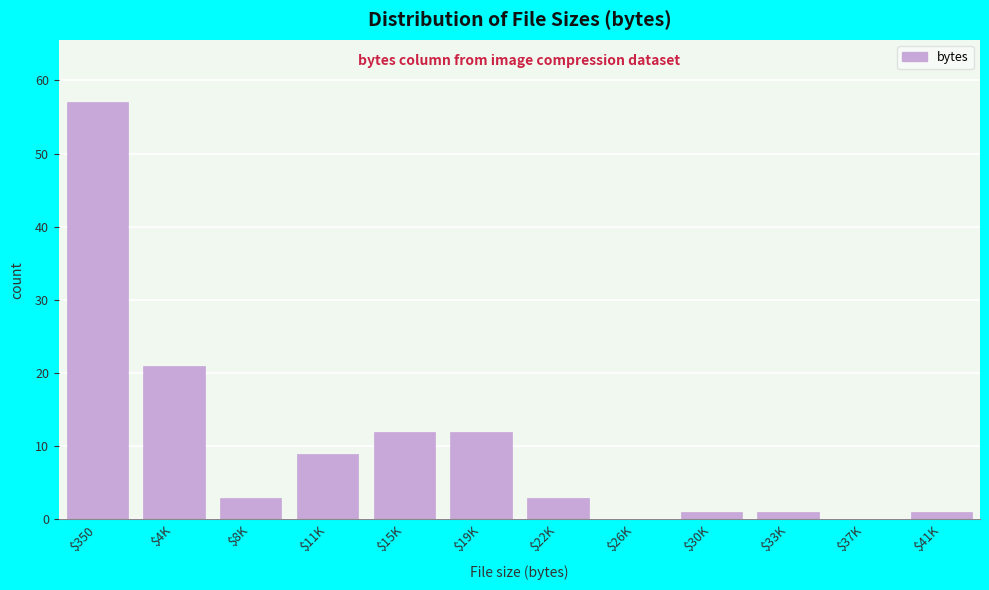

Which label corresponds to the largest value in the chart?

$350